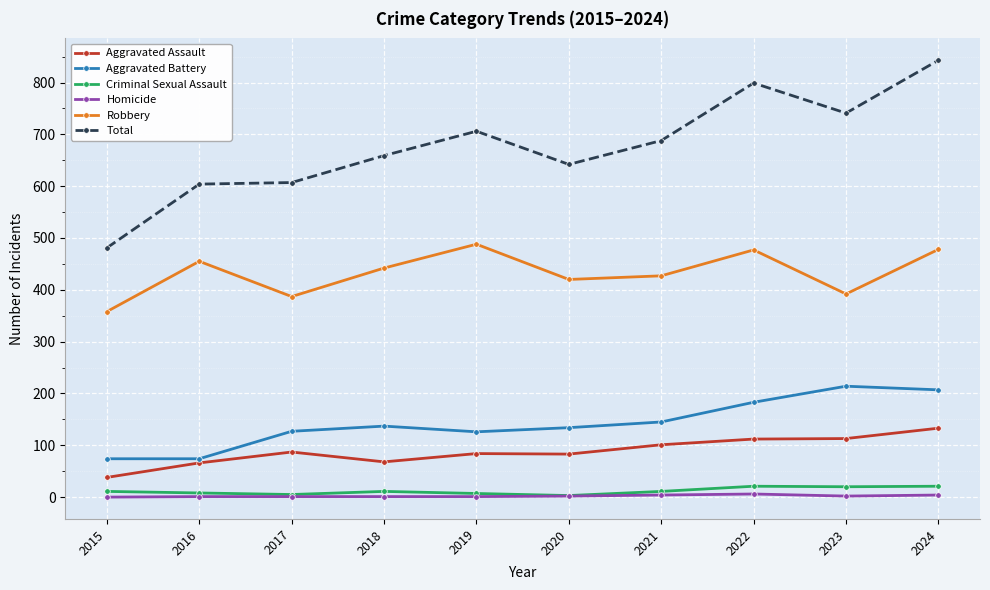

Which series changed the most between 2017 and 2019?

Robbery